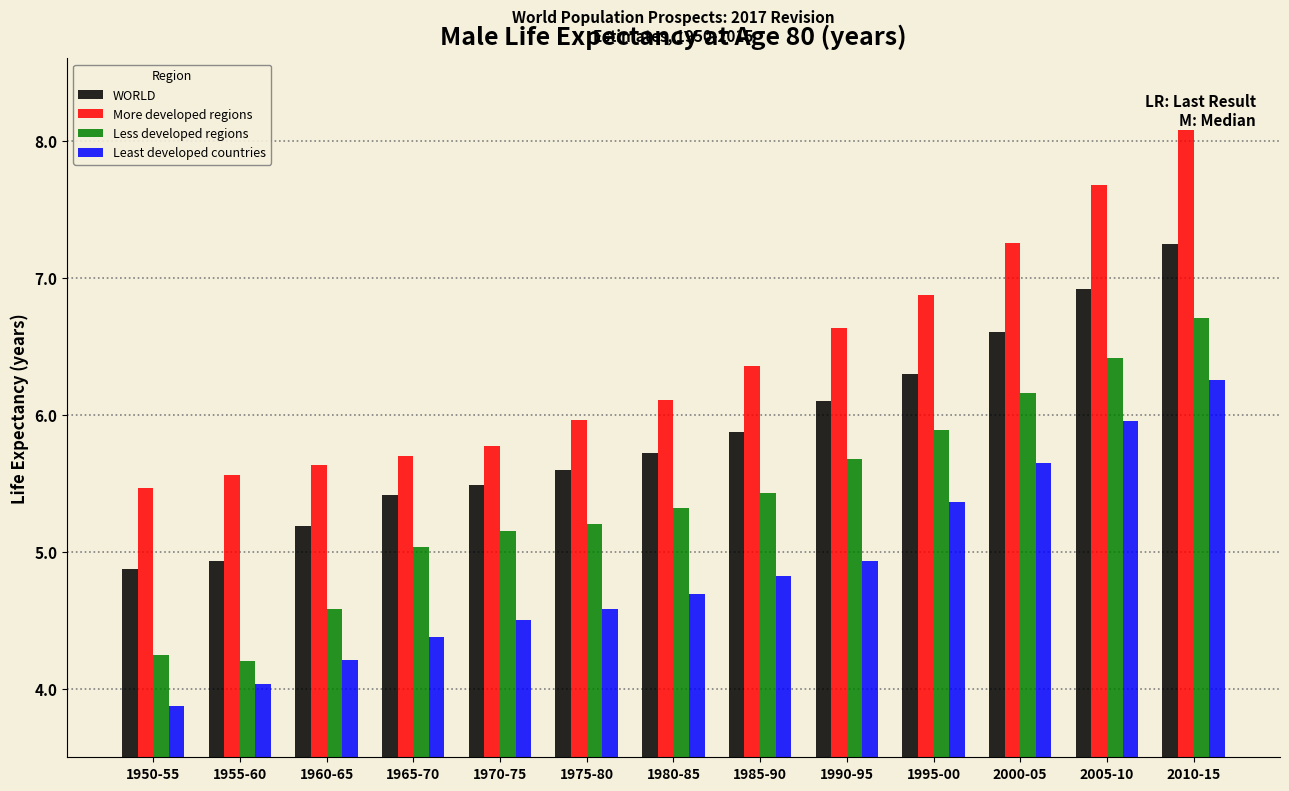

What is the approximate value of Least developed countries at 1960-65?

4.2